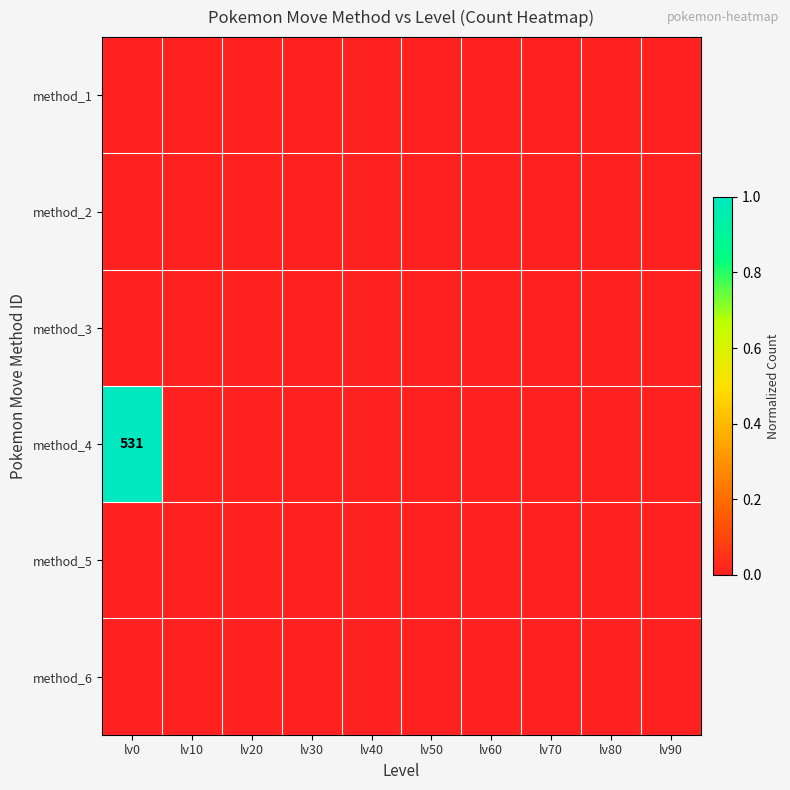

The method_4 series shows 531 at lv0. True or false?

True